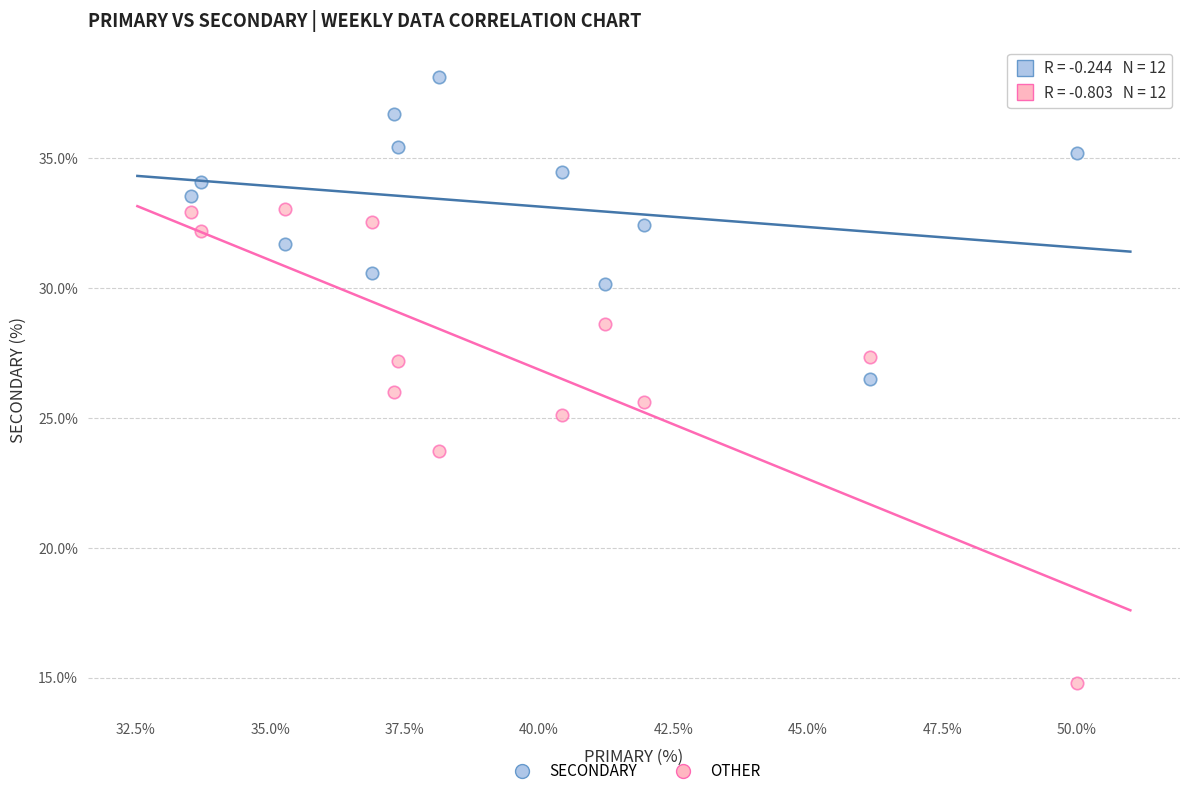

Which series reaches the maximum Y coordinate?

SECONDARY